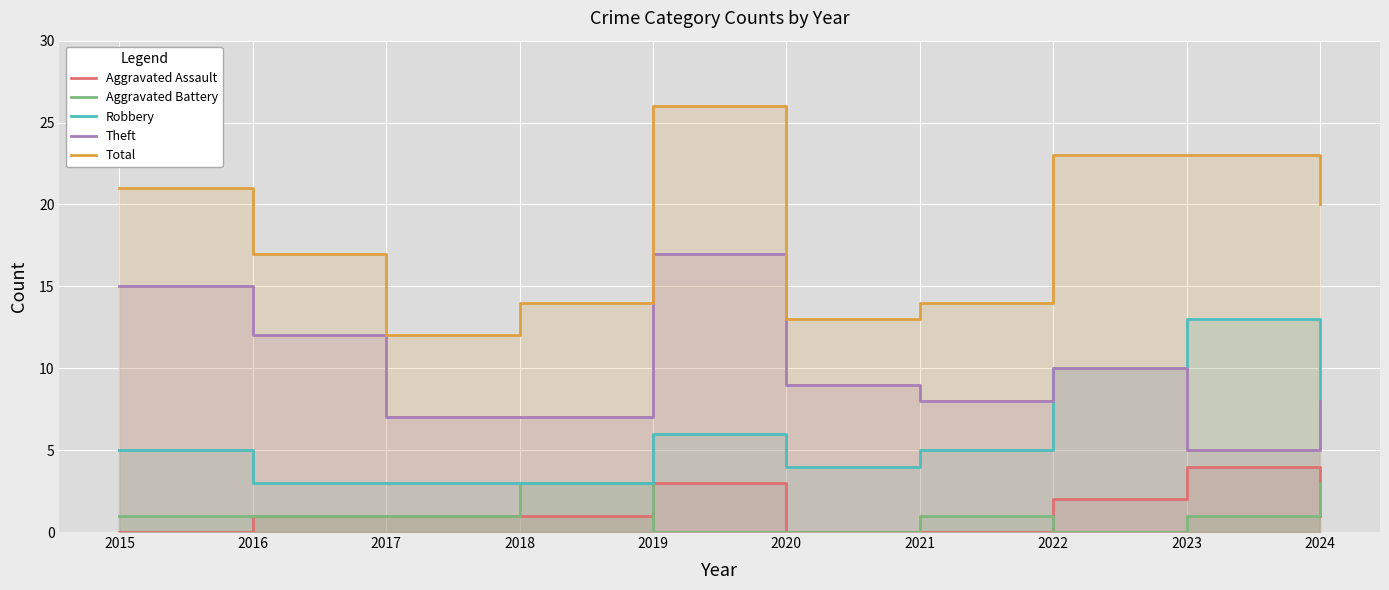

What are all the series names shown in the legend?

Aggravated Assault, Aggravated Battery, Robbery, Theft, Total